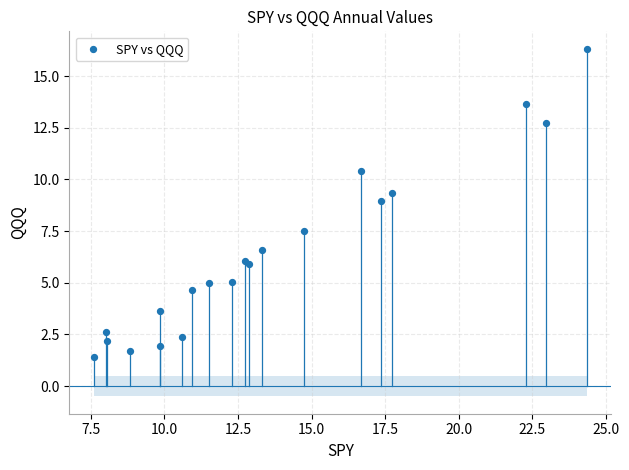

What Y value in the scatter plot is closest to 8?

7.5